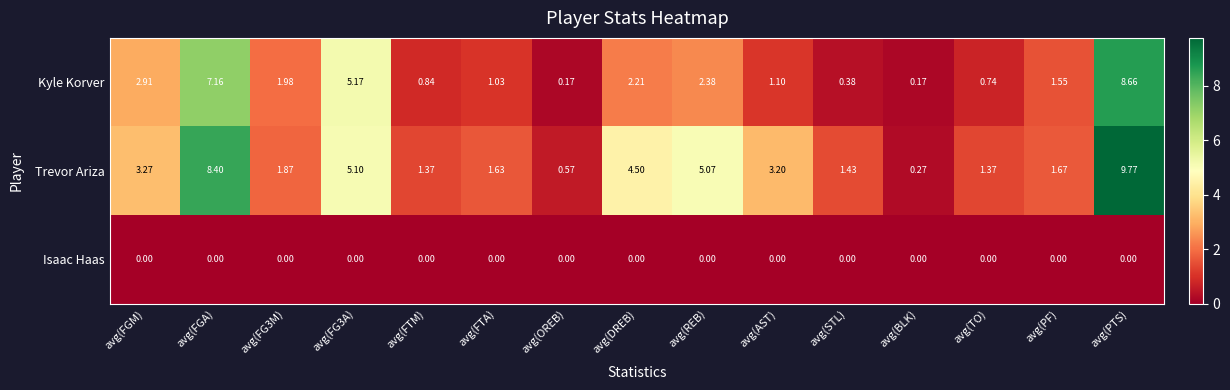

Rank the series at avg(FTA) from lowest to highest value.

Isaac Haas, Kyle Korver, Trevor Ariza